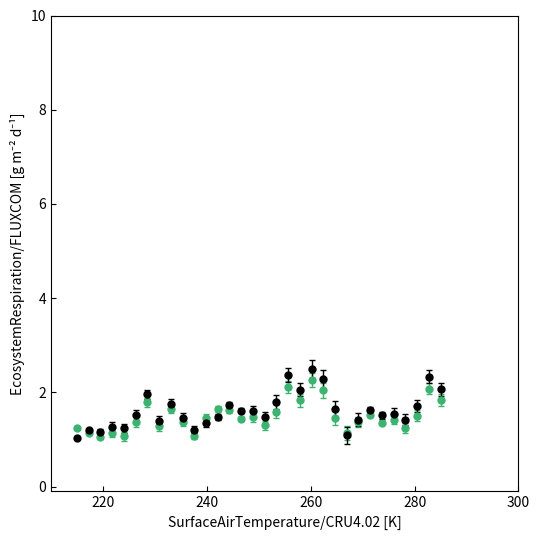

What is the greatest value displayed?

2.5